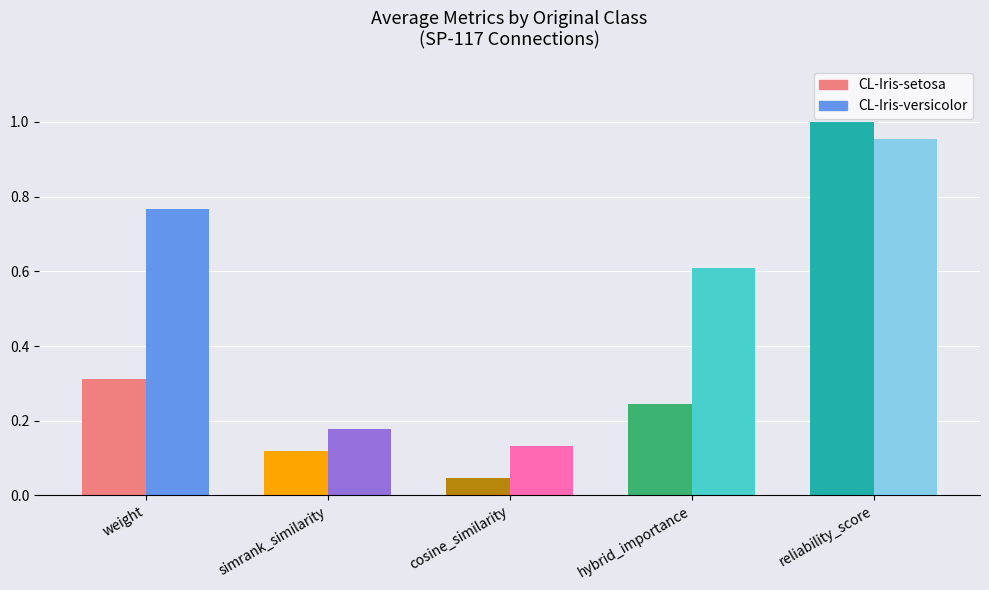

Which category has the lowest value across all series?

cosine_similarity